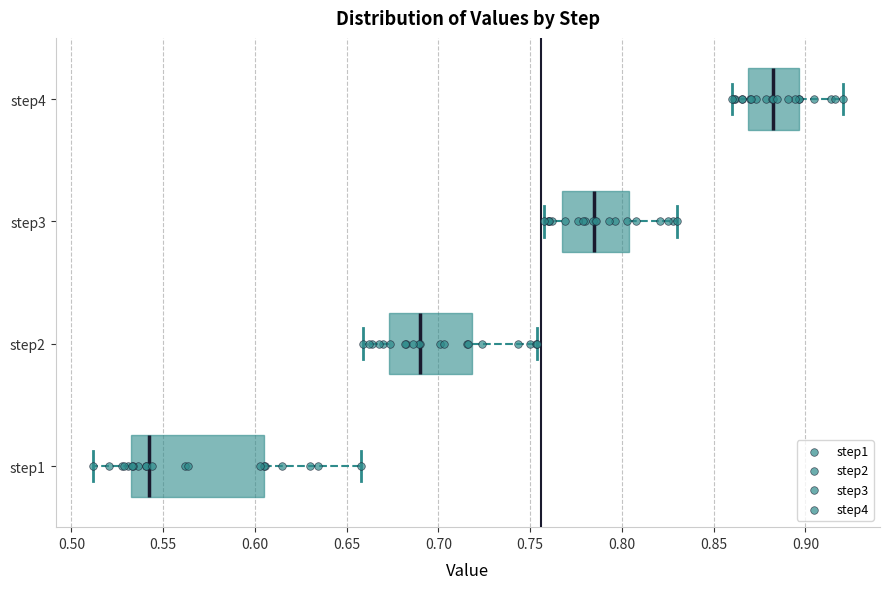

Reading bottom to top, transcribe this box plot: for each box, give where its median line is, the range the box spans, and where its two whiskers end, as read against the x-axis. The values are not printed on the chart, so give them approximately, as read against the axis.

step1: median 0.540, box 0.530 to 0.605, whiskers 0.510 to 0.660
step2: median 0.690, box 0.675 to 0.720, whiskers 0.660 to 0.755
step3: median 0.785, box 0.765 to 0.805, whiskers 0.760 to 0.830
step4: median 0.880, box 0.870 to 0.895, whiskers 0.860 to 0.920